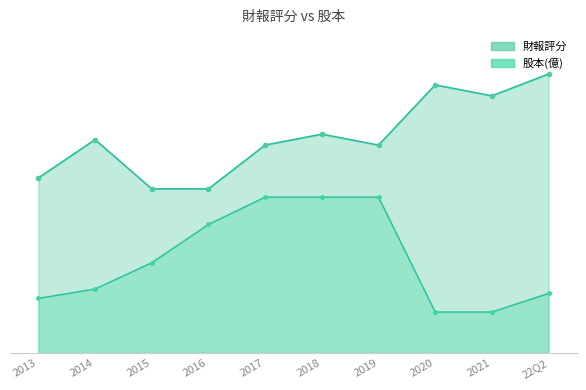

What is the lowest value of the 財報評分 series?

30.0